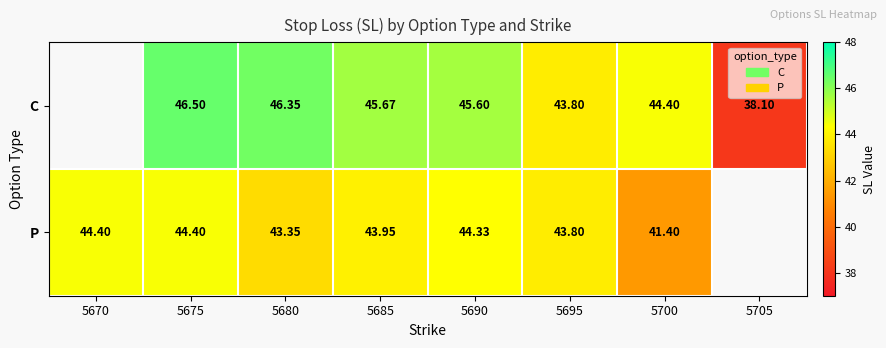

Is it true that P equals 62.1 at 5675?

False